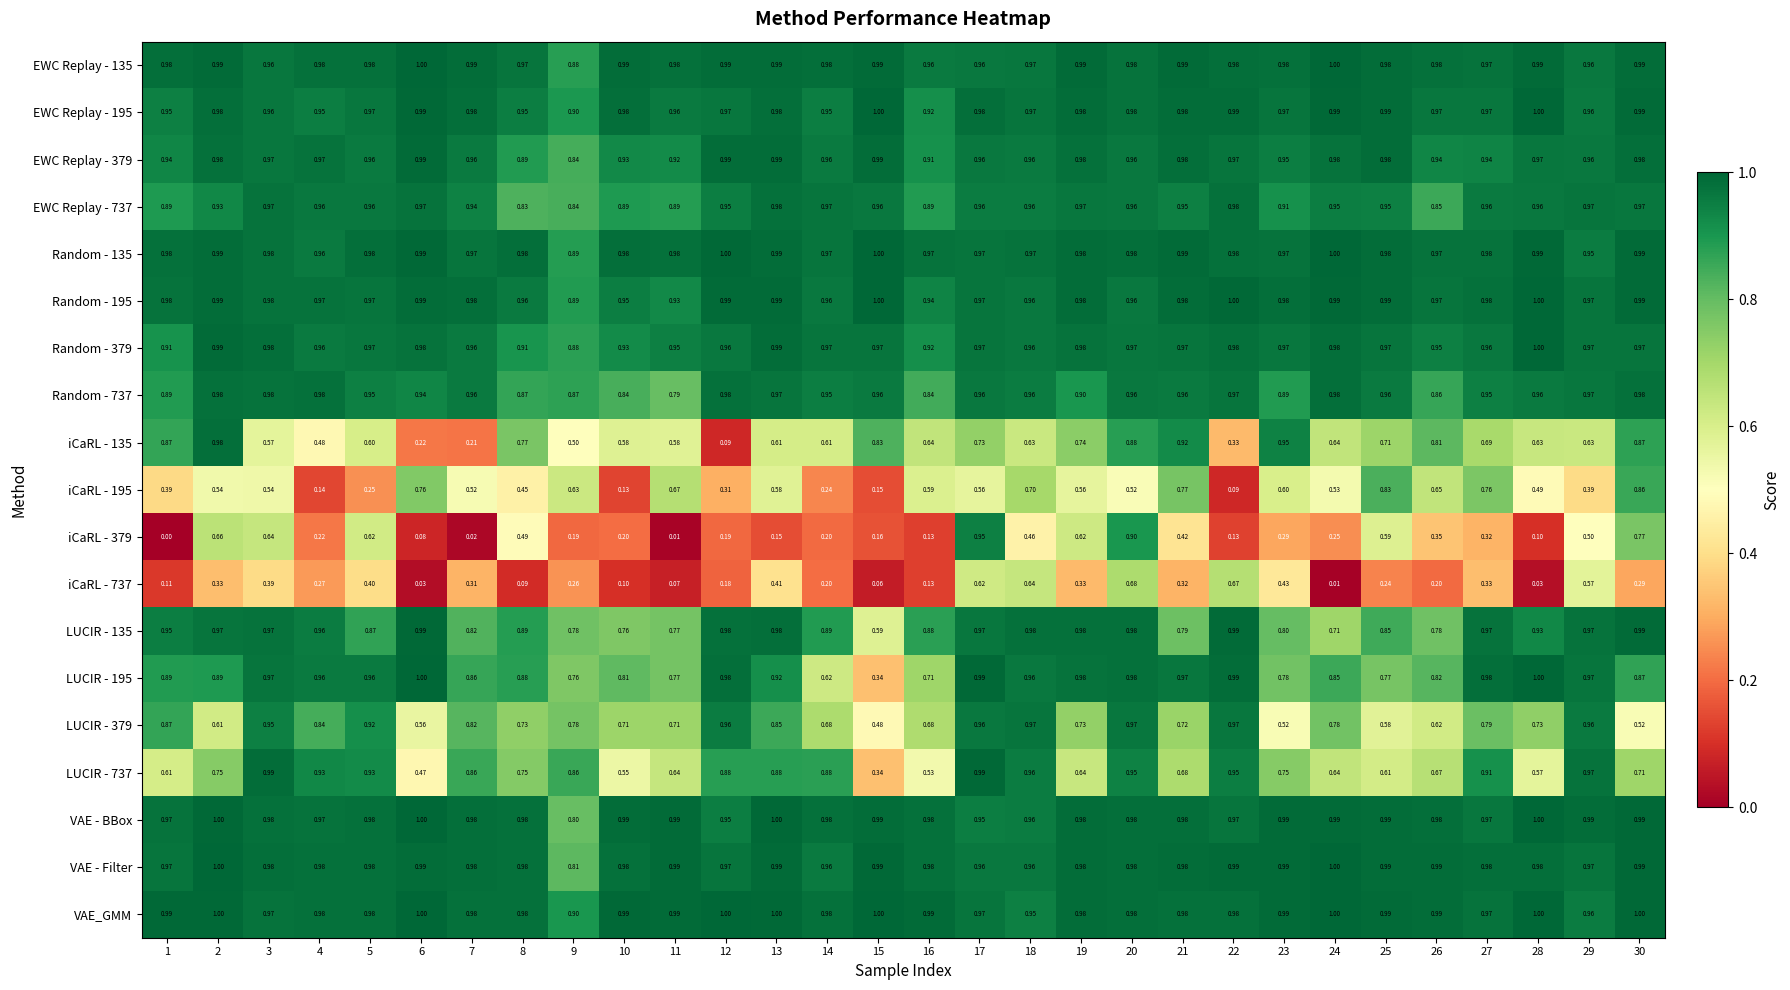

At which category is the sum across all series the highest?

20